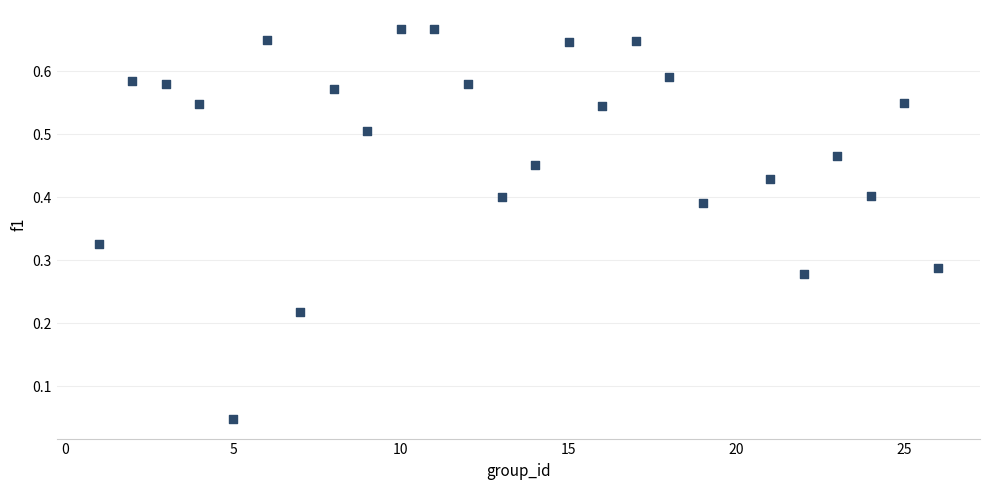

What is the range of X values (max minus min)?

25.0